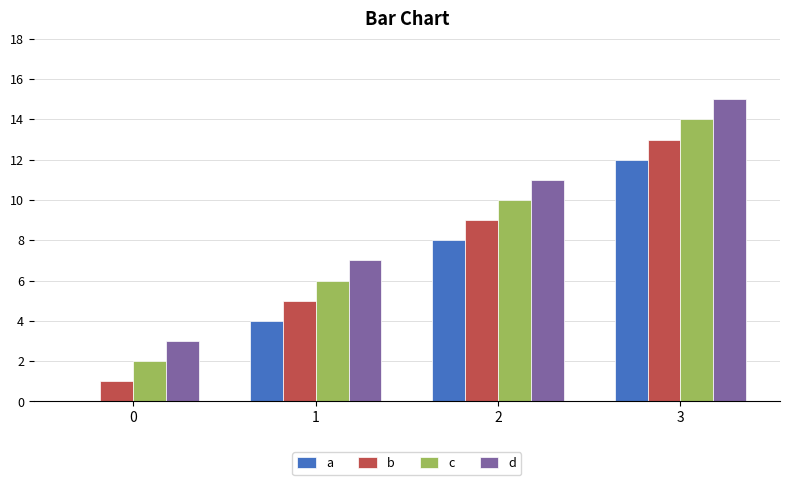

The a series shows 0 at 0. True or false?

True